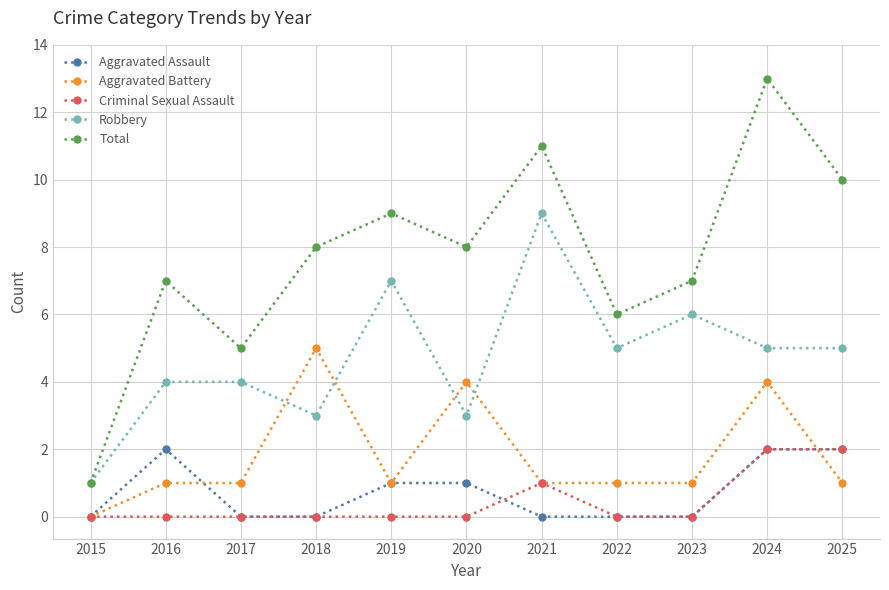

What is the approximate value of Aggravated Battery at 2024?

4